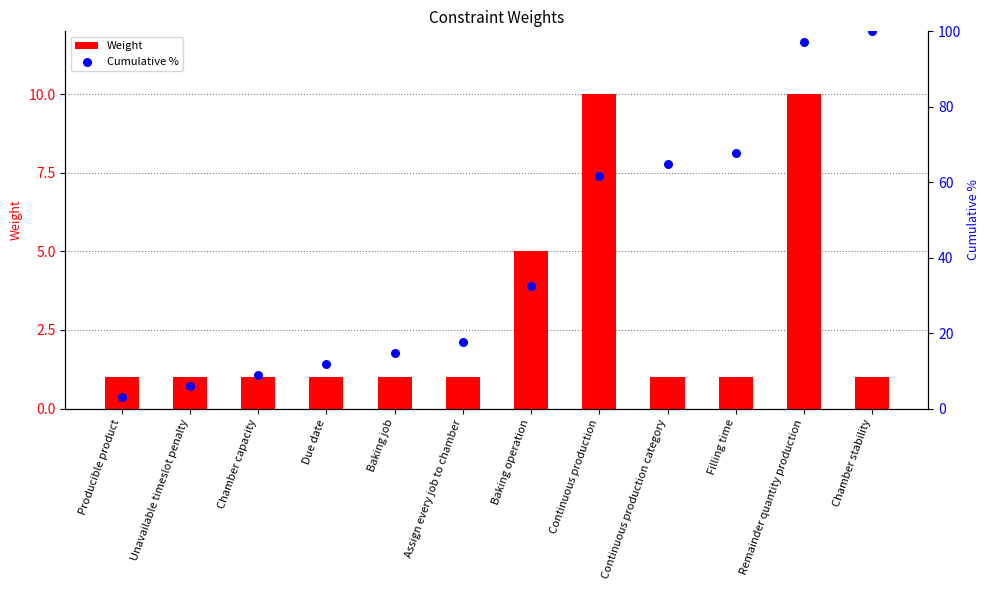

Which series has the largest total across all categories?

Cumulative %